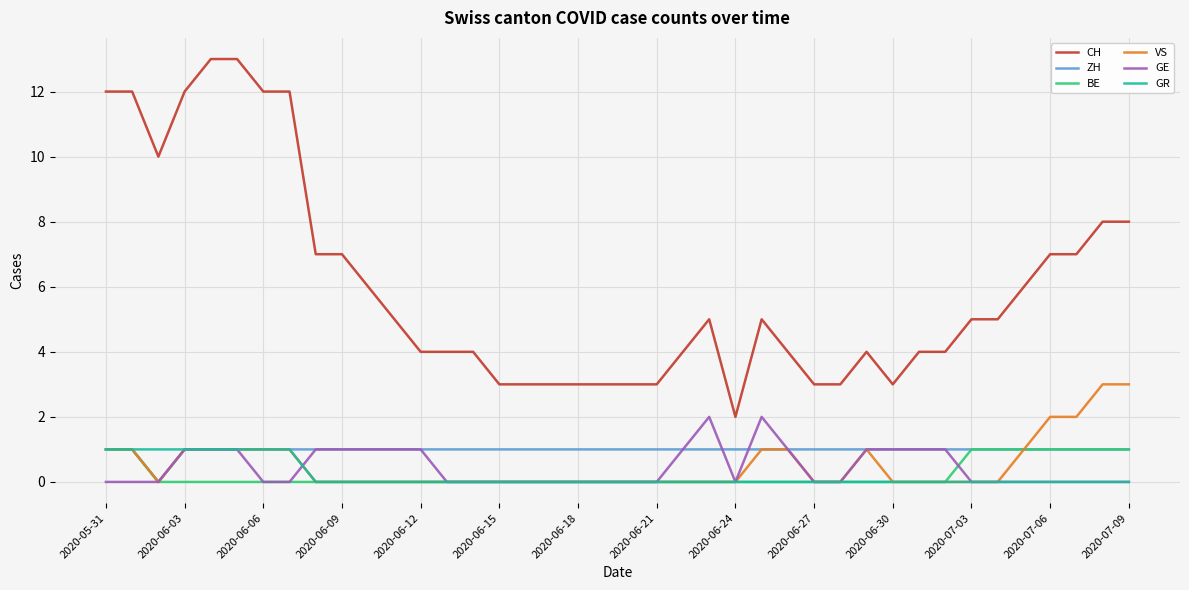

What is the highest value of the GR series?

1